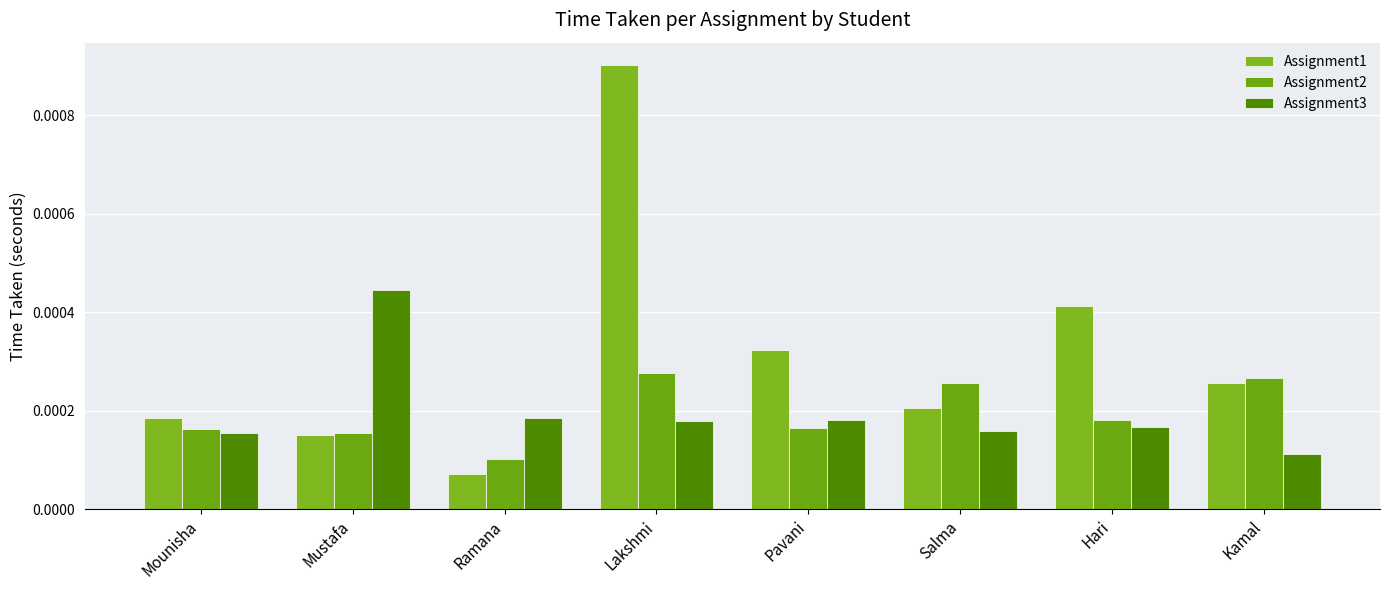

At which category is the sum across all series the highest?

Lakshmi